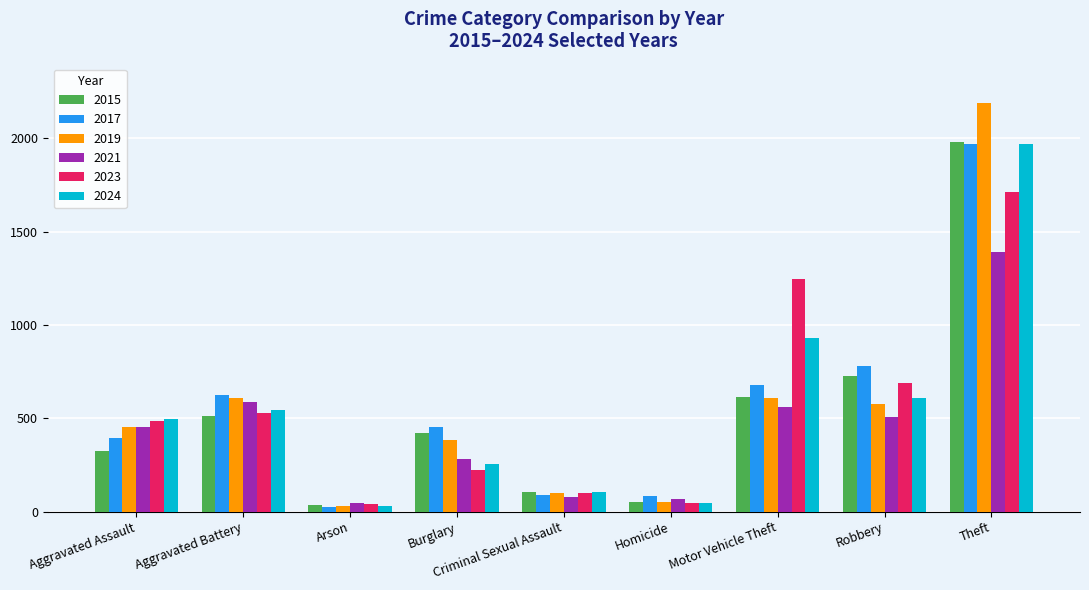

How many bars are there in each group?

6